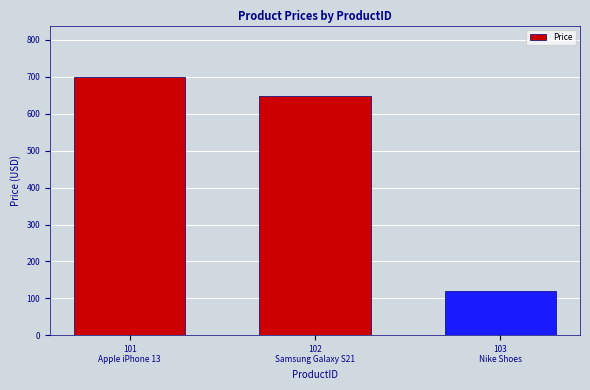

What is the greatest value displayed?

699